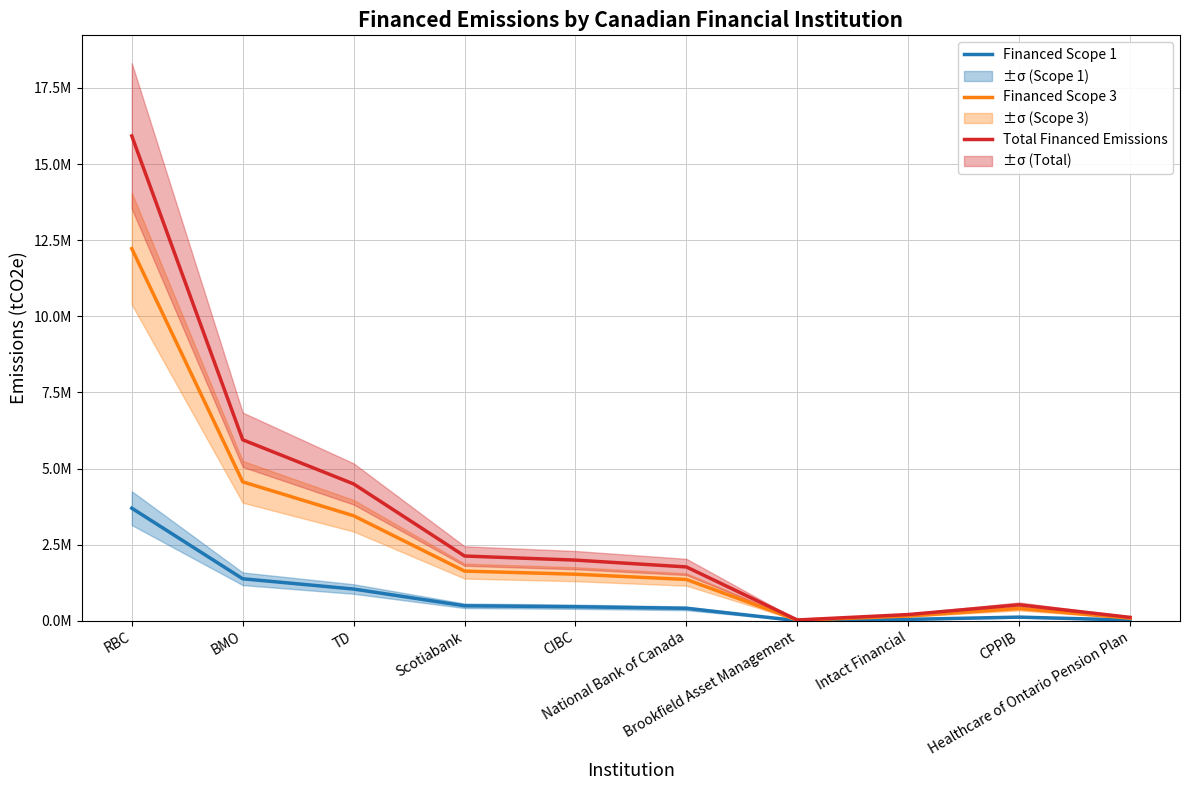

True or false: Total Financed Emissions has more than 1 points higher than both neighbors.

False